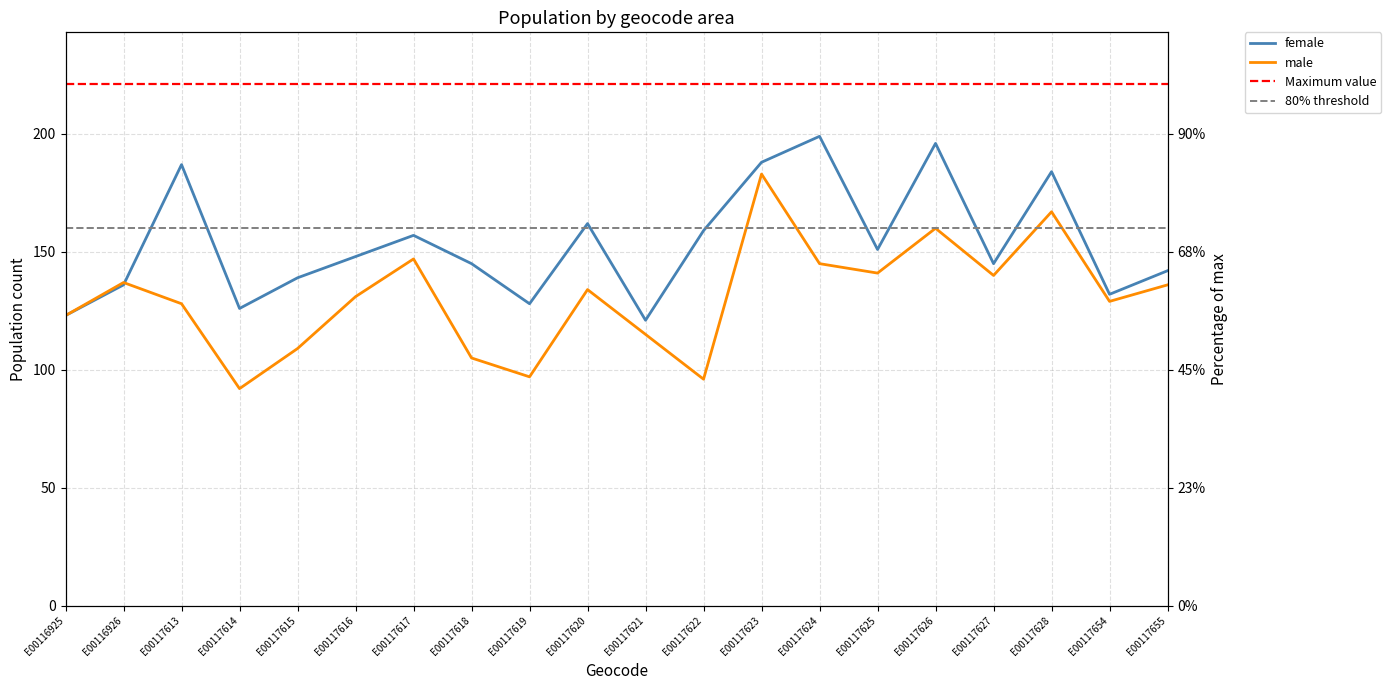

The value of female at E00117618 is 50. True or false?

False